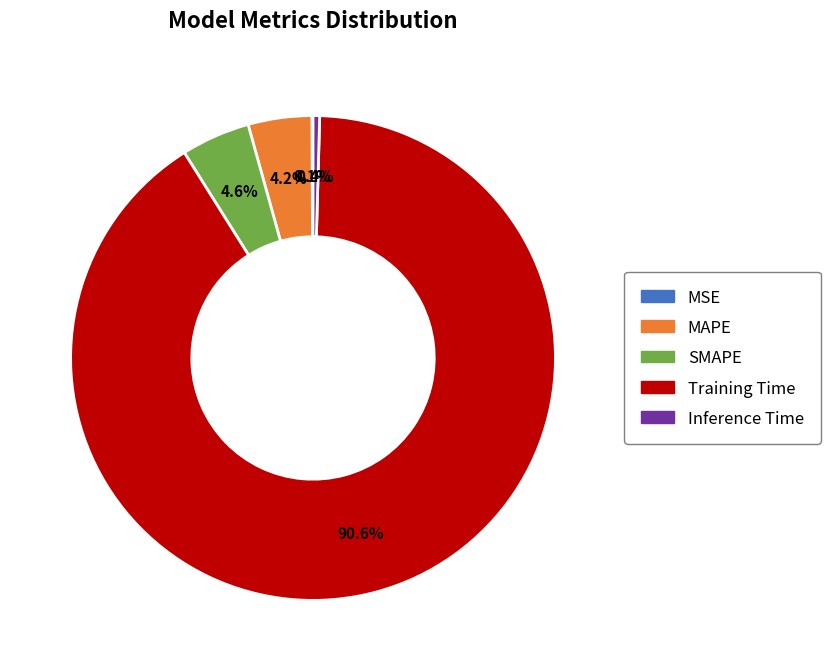

Which category has the biggest portion of the pie?

Training Time